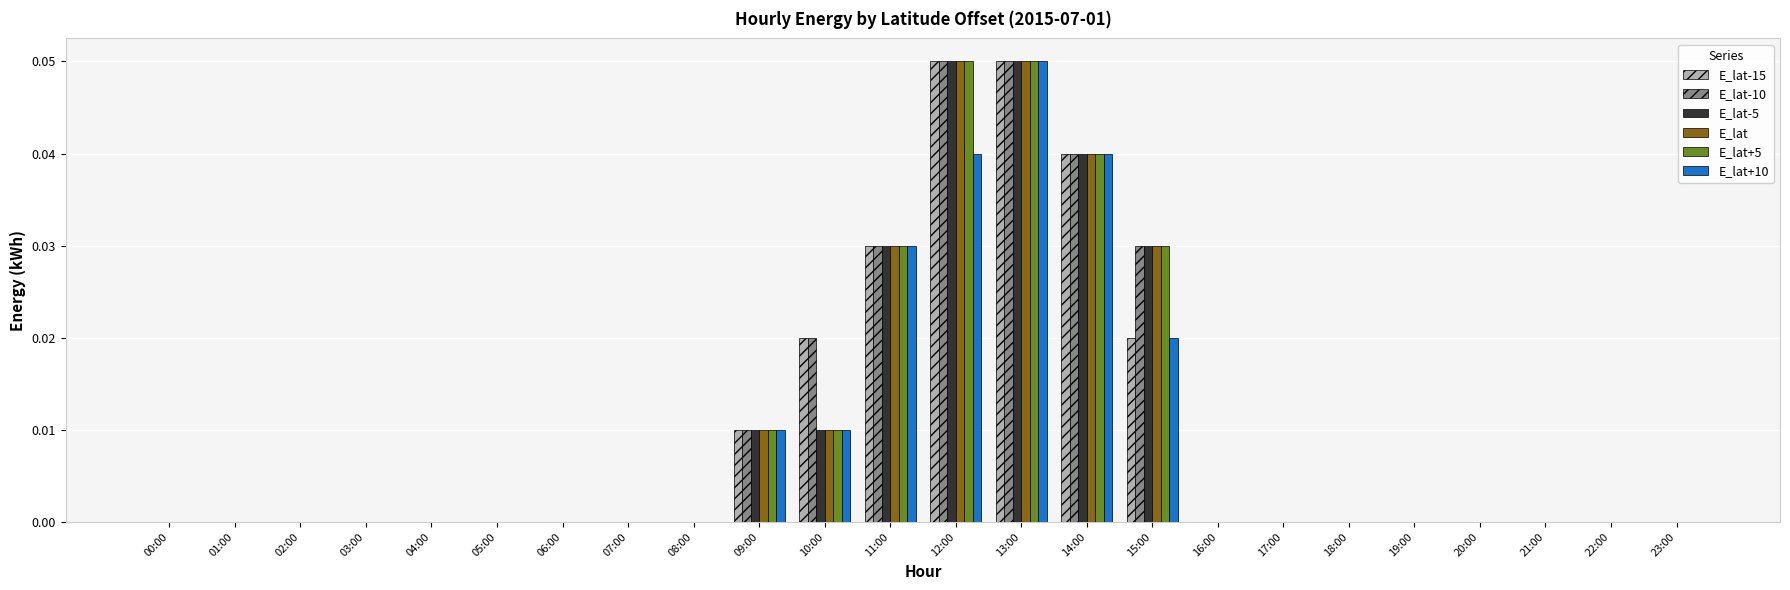

The E_lat+10 series shows 0.0 at 18:00. True or false?

True